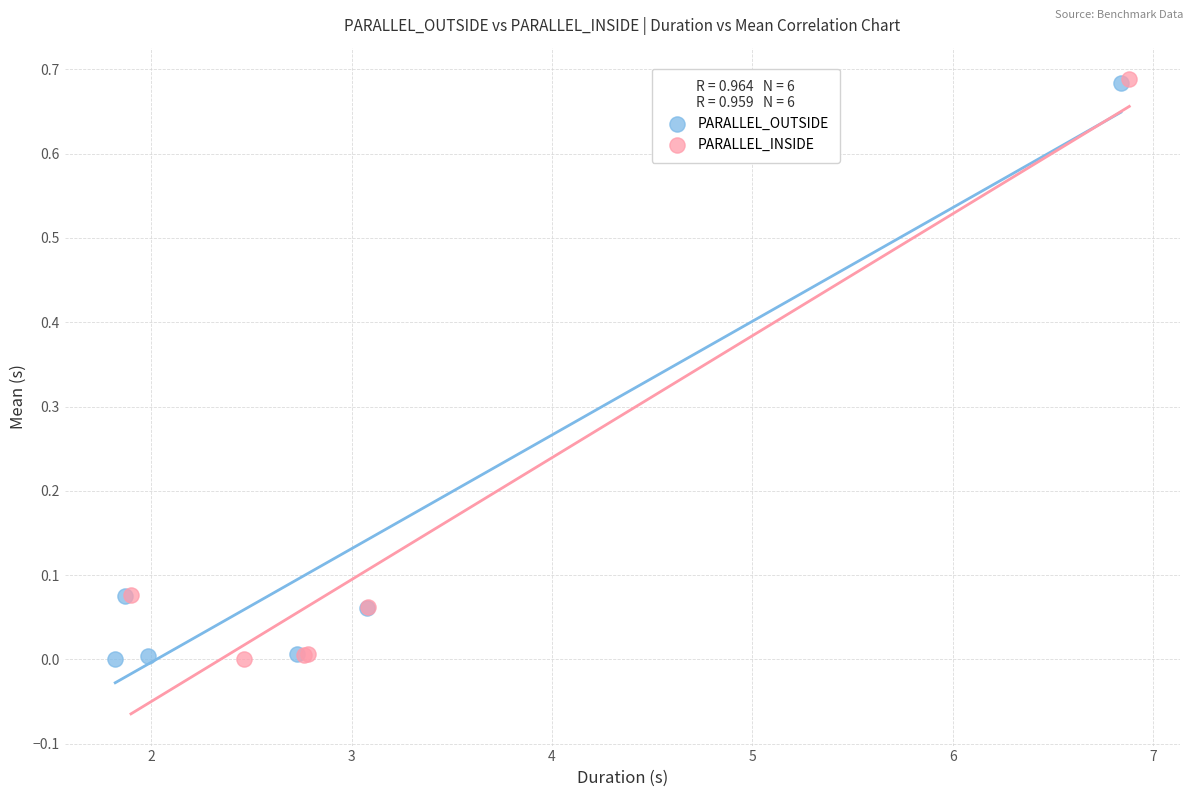

Which series has the largest Y range (max minus min)?

PARALLEL_INSIDE